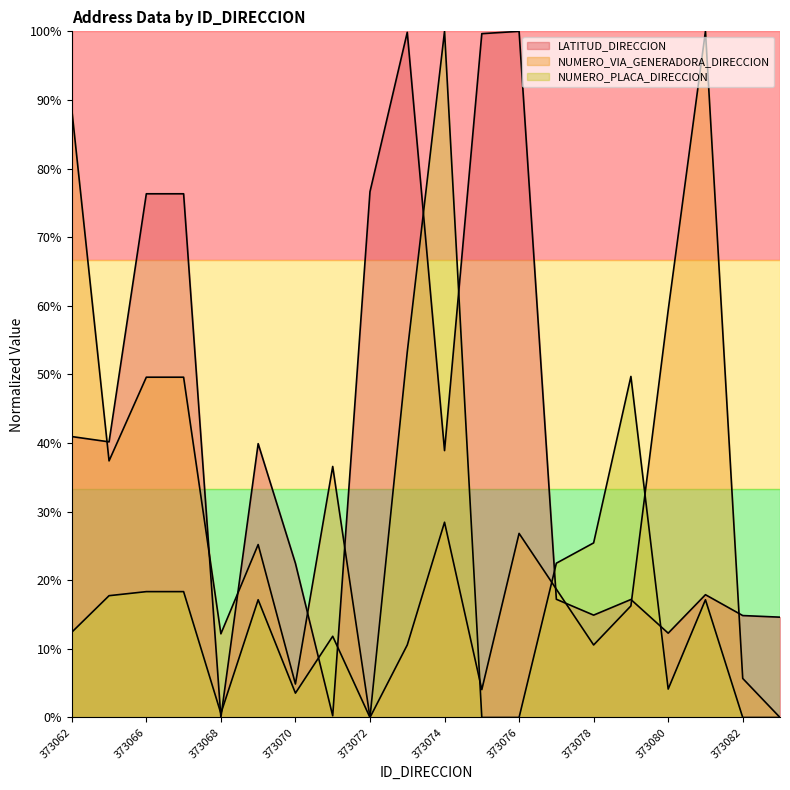

Which series changed the most between 373069 and 373080?

NUMERO_VIA_GENERADORA_DIRECCION